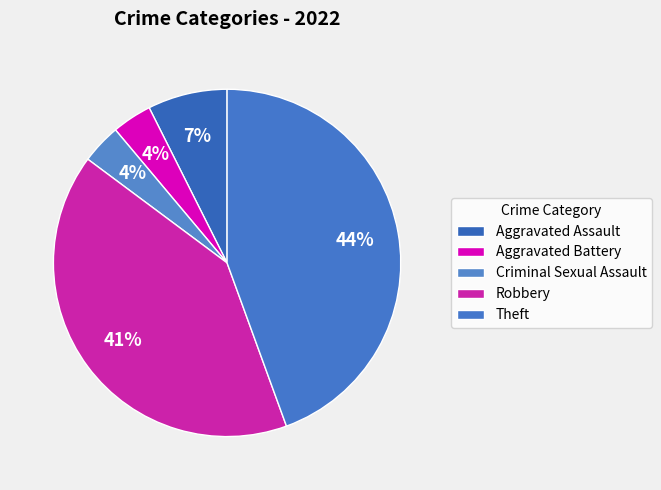

Is there a majority slice in this chart?

No